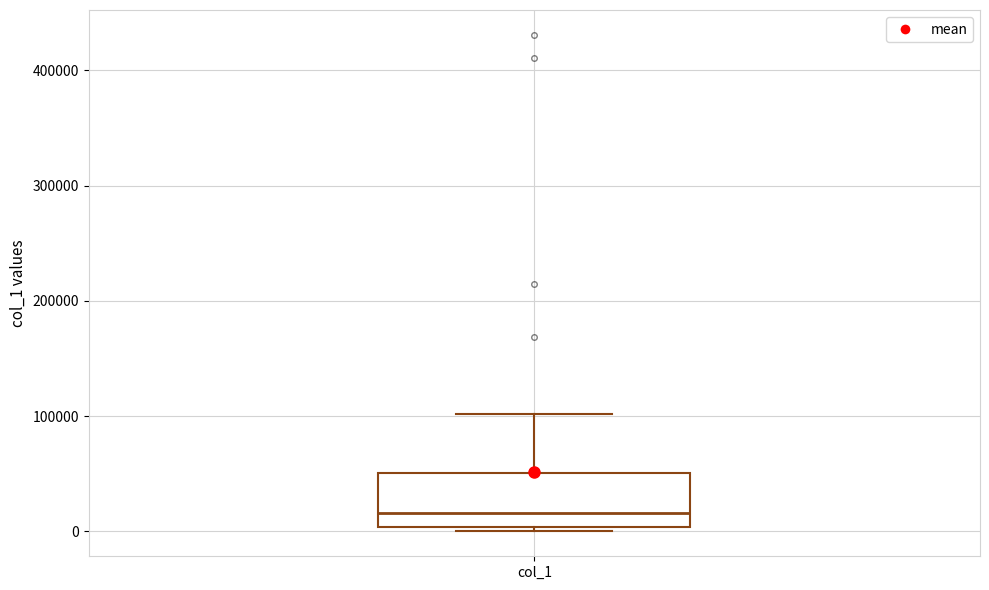

Where does the upper whisker of the box for col_1 end on the y-axis? The values are not printed on the chart, so give them approximately, as read against the axis.

100000